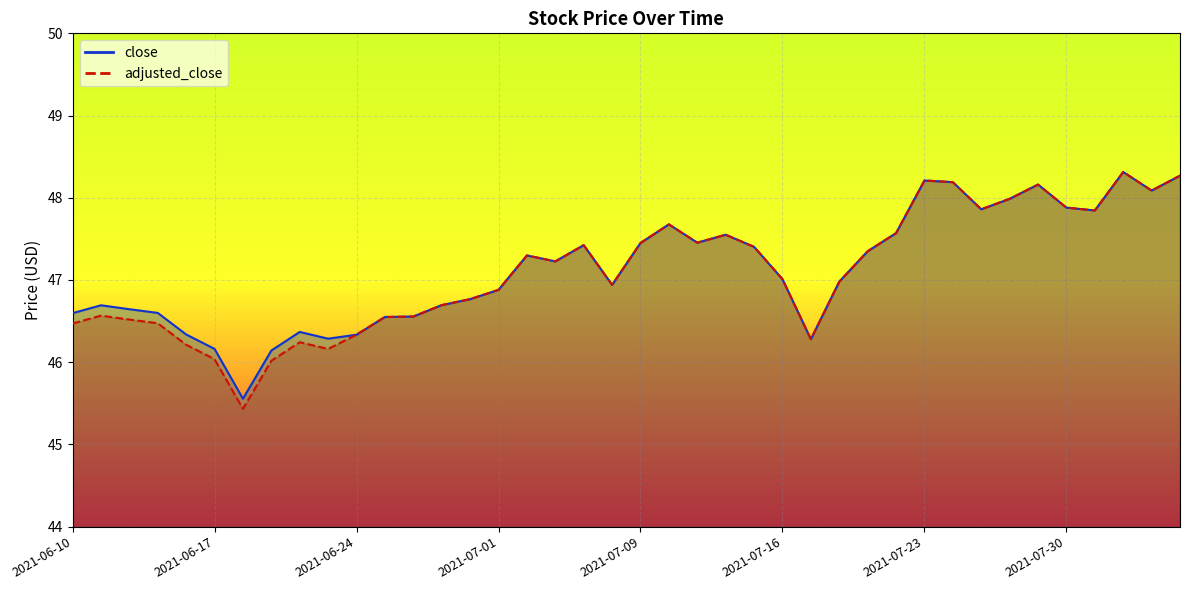

Where does the adjusted_close series first go above 47?

2021-07-02